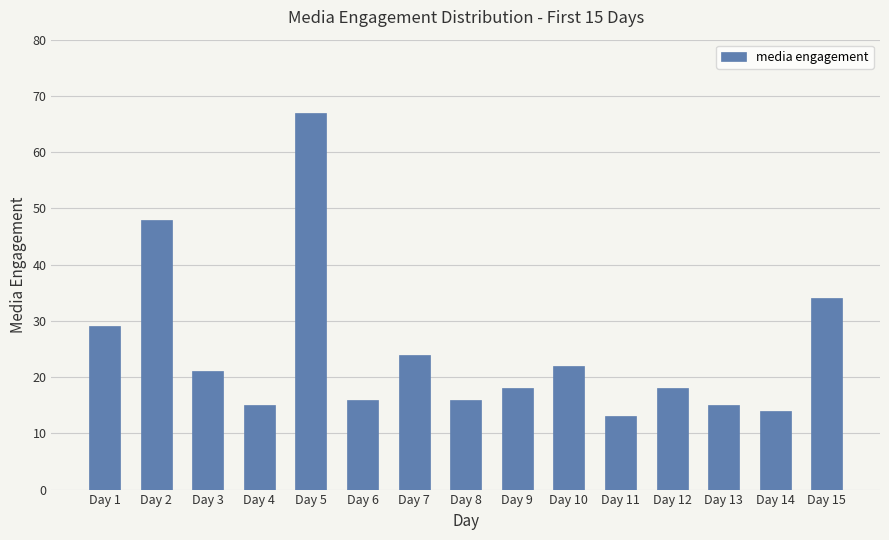

What is the value of the 10th bar from the left?

22